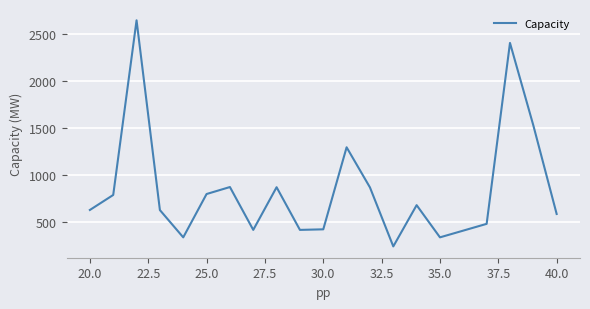

What is the minimum value shown in the chart?

245.0